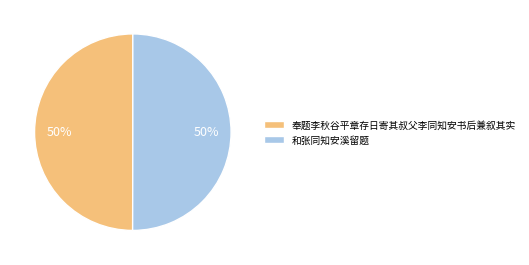

Approximately how many times larger is the value at 和张同知安溪留题 compared to 奉题李秋谷平章存日寄其叔父李同知安书后兼叙其实?

1.0